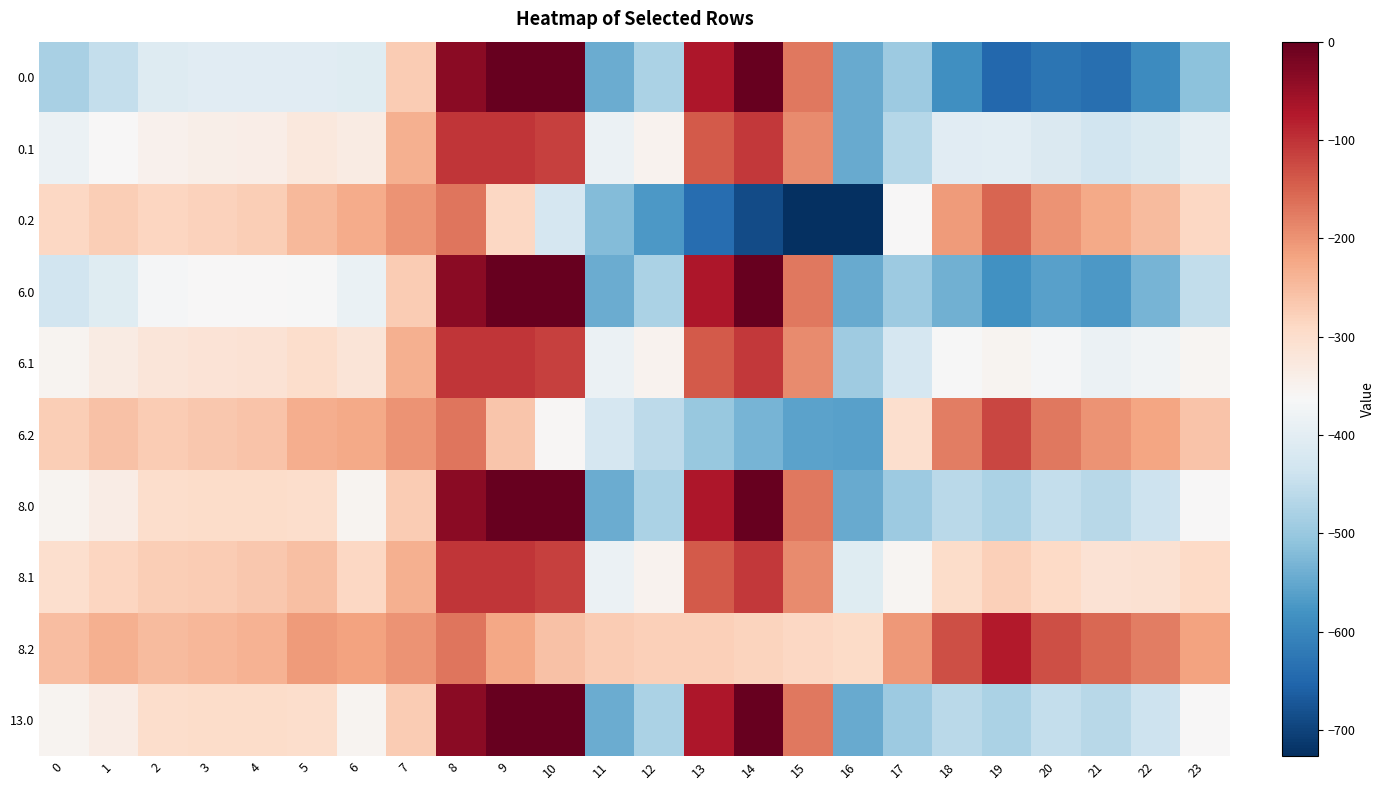

Reading left to right, list all the values displayed in this chart.

0.0: 0=-482.0	1=-449.5	2=-410.3	3=-404.4	4=-404.9	5=-403.8	6=-408.0	7=-270.7	8=-35.0	9=0.0	10=0.0	11=-544.3	12=-477.2	13=-70.2	14=-0.3	15=-172.8	16=-545.4	17=-494.8	18=-586.7	19=-649.2	20=-629.9	21=-638.4	22=-592.3	23=-511.3
0.1: 0=-384.6	1=-361.1	2=-347.9	3=-342.7	4=-339.6	5=-325.7	6=-332.2	7=-234.9	8=-102.3	9=-104.8	10=-114.0	11=-384.7	12=-350.8	13=-141.2	14=-105.5	15=-190.4	16=-547.3	17=-466.6	18=-405.4	19=-400.2	20=-414.5	21=-432.4	22=-419.9	23=-399.4
0.2: 0=-287.1	1=-272.7	2=-285.5	3=-281.0	4=-274.4	5=-245.0	6=-228.8	7=-199.0	8=-169.5	9=-288.5	10=-423.5	11=-520.6	12=-571.2	13=-640.4	14=-687.4	15=-725.8	16=-726.6	17=-362.4	18=-210.0	19=-151.0	20=-199.2	21=-226.4	22=-247.4	23=-287.5
6.0: 0=-433.2	1=-406.1	2=-368.2	3=-363.3	4=-363.1	5=-363.7	6=-387.1	7=-270.7	8=-35.0	9=0.0	10=0.0	11=-544.3	12=-477.2	13=-70.2	14=-0.3	15=-172.8	16=-545.4	17=-494.5	18=-538.9	19=-584.0	20=-561.2	21=-572.0	22=-533.2	23=-454.1
6.1: 0=-353.1	1=-332.2	2=-319.5	3=-314.9	4=-311.4	5=-298.4	6=-315.2	7=-234.9	8=-102.3	9=-104.8	10=-114.0	11=-384.7	12=-350.8	13=-141.2	14=-105.5	15=-190.4	16=-493.1	17=-424.0	18=-363.5	19=-352.8	20=-366.8	21=-385.7	22=-376.8	23=-357.3
6.2: 0=-273.1	1=-258.2	2=-270.8	3=-266.5	4=-259.6	5=-231.3	6=-224.8	7=-199.0	8=-169.5	9=-262.9	10=-360.0	11=-424.6	12=-458.5	13=-501.3	14=-532.5	15=-557.5	16=-560.5	17=-302.2	18=-178.6	19=-121.4	20=-172.3	21=-199.3	22=-220.4	23=-260.6
8.0: 0=-354.6	1=-336.4	2=-300.5	3=-297.2	4=-295.9	5=-299.3	6=-353.4	7=-270.7	8=-35.0	9=0.0	10=0.0	11=-544.3	12=-477.2	13=-70.2	14=-0.3	15=-172.8	16=-545.4	17=-493.9	18=-462.1	19=-479.2	20=-450.8	21=-465.3	22=-438.2	23=-362.0
8.1: 0=-302.5	1=-285.7	2=-273.7	3=-270.2	4=-265.9	5=-254.5	6=-287.9	7=-234.9	8=-102.3	9=-104.8	10=-114.0	11=-384.7	12=-350.8	13=-141.2	14=-105.5	15=-190.4	16=-405.9	17=-355.4	18=-296.1	19=-276.5	20=-290.0	21=-310.6	22=-307.6	23=-289.7
8.2: 0=-250.5	1=-235.0	2=-247.0	3=-243.1	4=-235.8	5=-209.3	6=-218.3	7=-199.0	8=-169.5	9=-221.6	10=-257.8	11=-270.2	12=-277.1	13=-277.4	14=-283.3	15=-286.8	16=-293.4	17=-205.4	18=-128.1	19=-73.8	20=-129.2	21=-155.8	22=-177.0	23=-217.3
13.0: 0=-354.6	1=-336.4	2=-300.5	3=-297.2	4=-295.9	5=-299.3	6=-353.4	7=-270.7	8=-35.0	9=0.0	10=0.0	11=-544.3	12=-477.2	13=-70.2	14=-0.3	15=-172.8	16=-545.4	17=-493.9	18=-462.1	19=-479.2	20=-450.8	21=-465.3	22=-438.2	23=-362.0